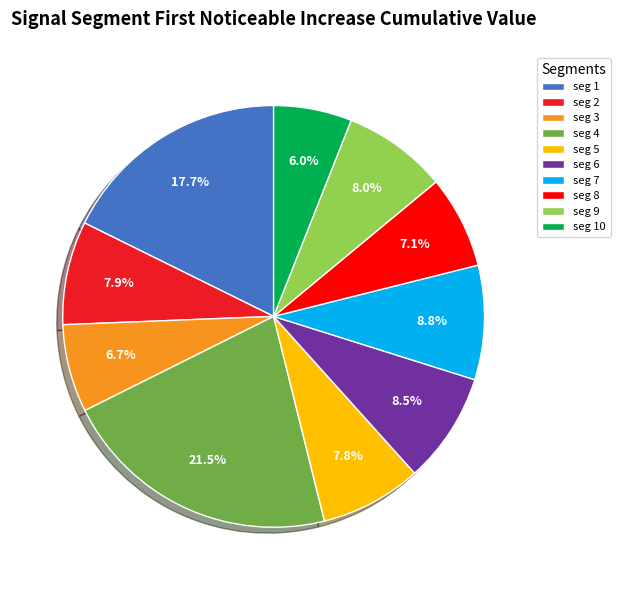

What is the largest slice in the pie chart?

seg 4